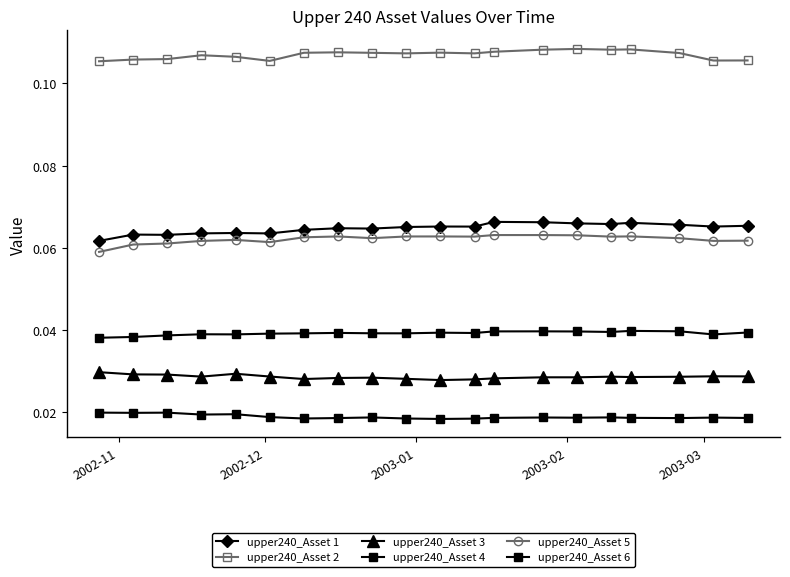

How many interior local peaks does the upper240_Asset 2 series have?

5